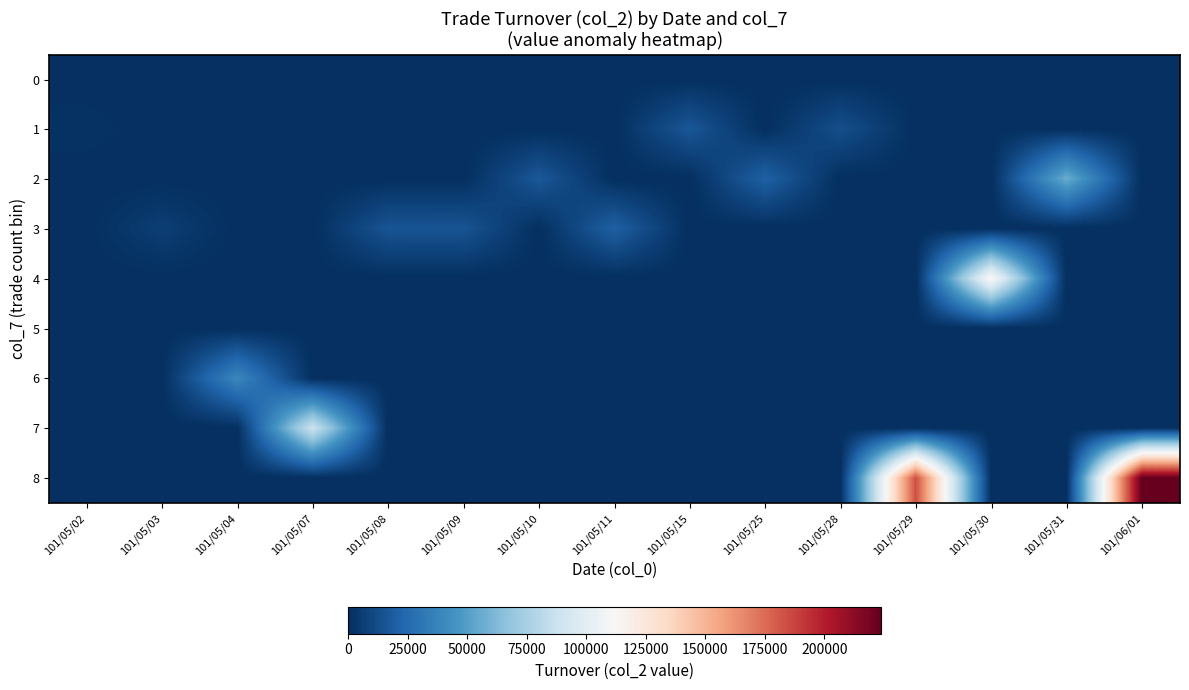

Reading right to left, what are all the values shown in this chart?

0: 101/06/01=0	101/05/31=0	101/05/30=0	101/05/29=0	101/05/28=0	101/05/25=0	101/05/15=0	101/05/11=0	101/05/10=0	101/05/09=0	101/05/08=0	101/05/07=0	101/05/04=0	101/05/03=0	101/05/02=0
1: 101/06/01=0	101/05/31=0	101/05/30=0	101/05/29=0	101/05/28=13200	101/05/25=0	101/05/15=16600	101/05/11=0	101/05/10=0	101/05/09=0	101/05/08=0	101/05/07=0	101/05/04=0	101/05/03=0	101/05/02=1580
2: 101/06/01=0	101/05/31=56400	101/05/30=0	101/05/29=0	101/05/28=0	101/05/25=20900	101/05/15=0	101/05/11=0	101/05/10=16920	101/05/09=0	101/05/08=0	101/05/07=0	101/05/04=0	101/05/03=0	101/05/02=0
3: 101/06/01=0	101/05/31=0	101/05/30=0	101/05/29=0	101/05/28=0	101/05/25=0	101/05/15=0	101/05/11=20610	101/05/10=0	101/05/09=15430	101/05/08=15560	101/05/07=0	101/05/04=0	101/05/03=6380	101/05/02=0
4: 101/06/01=0	101/05/31=0	101/05/30=114100	101/05/29=0	101/05/28=0	101/05/25=0	101/05/15=0	101/05/11=0	101/05/10=0	101/05/09=0	101/05/08=0	101/05/07=0	101/05/04=0	101/05/03=0	101/05/02=0
5: 101/06/01=0	101/05/31=0	101/05/30=0	101/05/29=0	101/05/28=0	101/05/25=0	101/05/15=0	101/05/11=0	101/05/10=0	101/05/09=0	101/05/08=0	101/05/07=0	101/05/04=0	101/05/03=0	101/05/02=0
6: 101/06/01=0	101/05/31=0	101/05/30=0	101/05/29=0	101/05/28=0	101/05/25=0	101/05/15=0	101/05/11=0	101/05/10=0	101/05/09=0	101/05/08=0	101/05/07=0	101/05/04=39040	101/05/03=0	101/05/02=0
7: 101/06/01=0	101/05/31=0	101/05/30=0	101/05/29=0	101/05/28=0	101/05/25=0	101/05/15=0	101/05/11=0	101/05/10=0	101/05/09=0	101/05/08=0	101/05/07=89090	101/05/04=0	101/05/03=0	101/05/02=0
8: 101/06/01=223850	101/05/31=0	101/05/30=0	101/05/29=184000	101/05/28=0	101/05/25=0	101/05/15=0	101/05/11=0	101/05/10=0	101/05/09=0	101/05/08=0	101/05/07=0	101/05/04=0	101/05/03=0	101/05/02=0